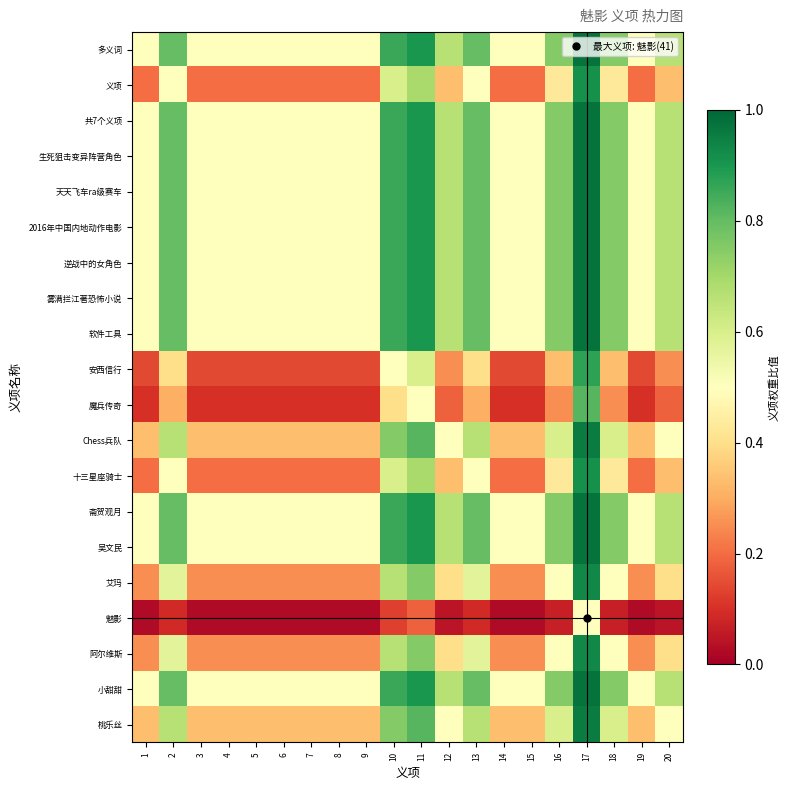

What is the maximum value shown in the chart?

1.0